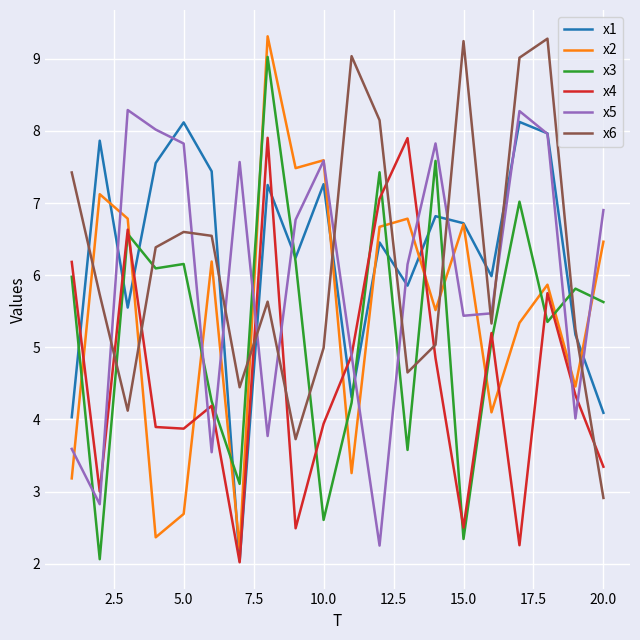

Which series ends up on top after the final intersection of x6 and x3?

x3